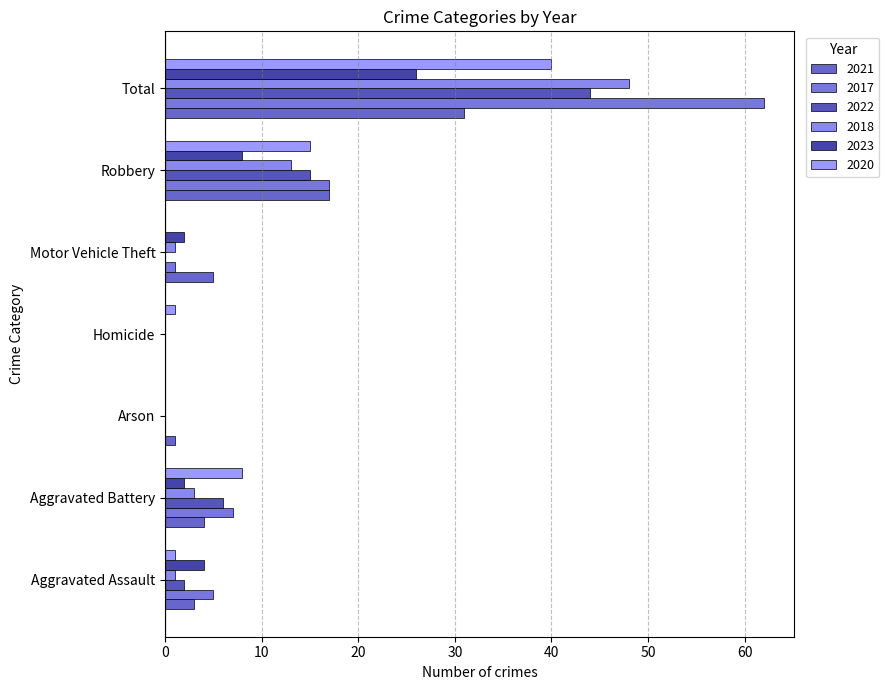

The value of 2021 at Homicide is 0. True or false?

True